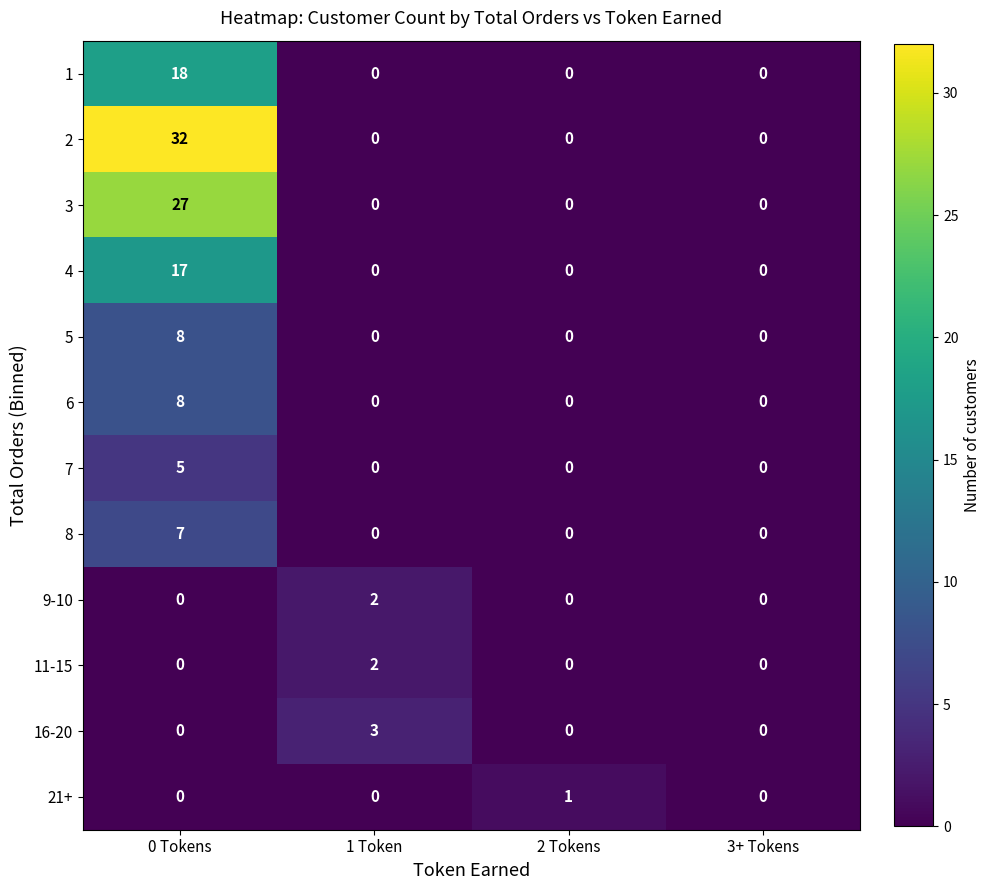

Count the 3 values in the range 0 to 27.

4